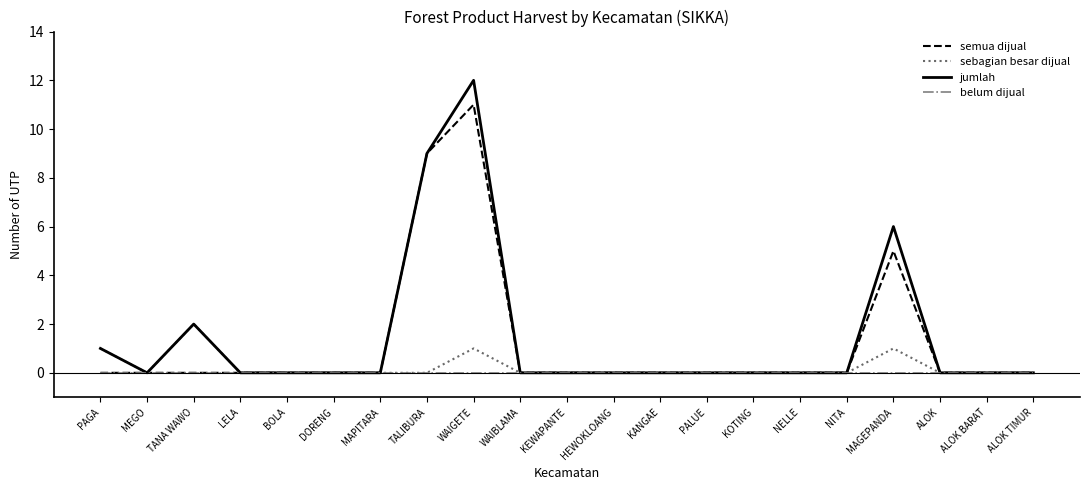

Does the chart have visible grid lines?

No